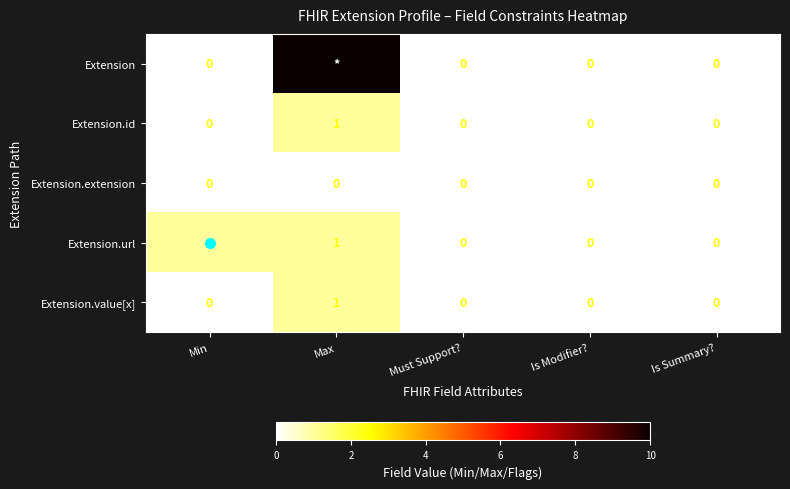

What is the difference between the maximum and minimum values in the Extension.id series?

1